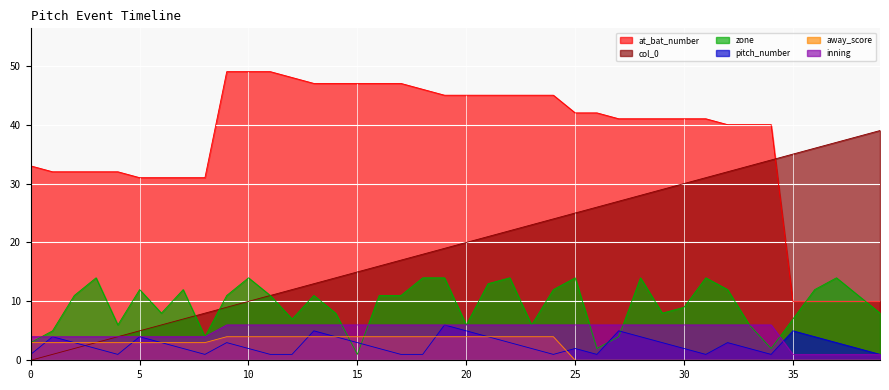

True or false: at_bat_number has a value of 44 at 8.

False